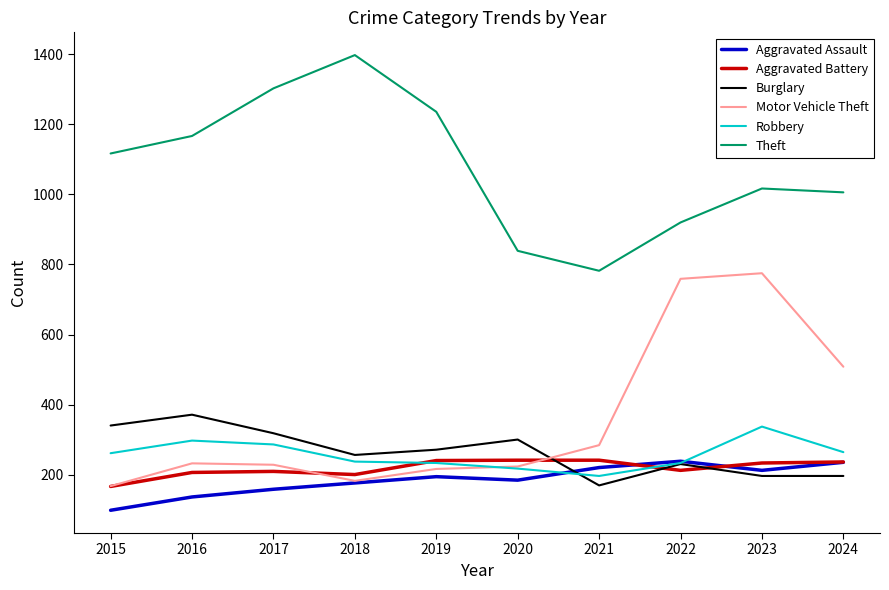

At which label does Aggravated Battery reach its minimum?

2015